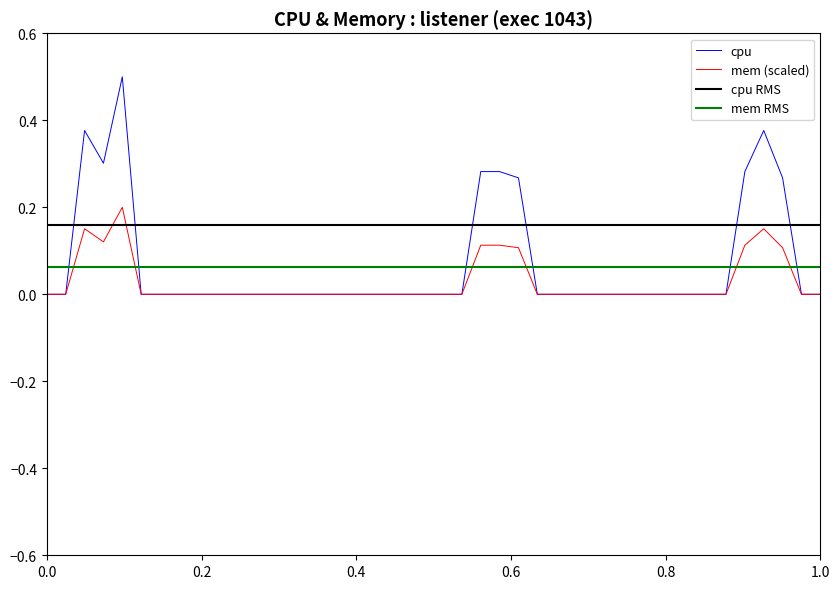

Which series has the largest total across all categories?

cpu RMS